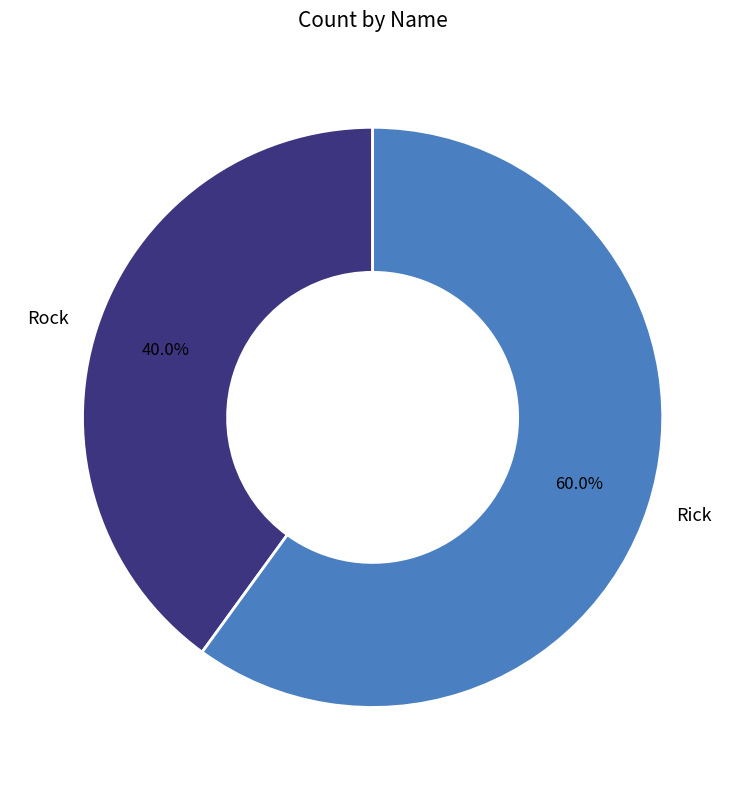

Is the sum of Rick and Rock greater than half?

Yes